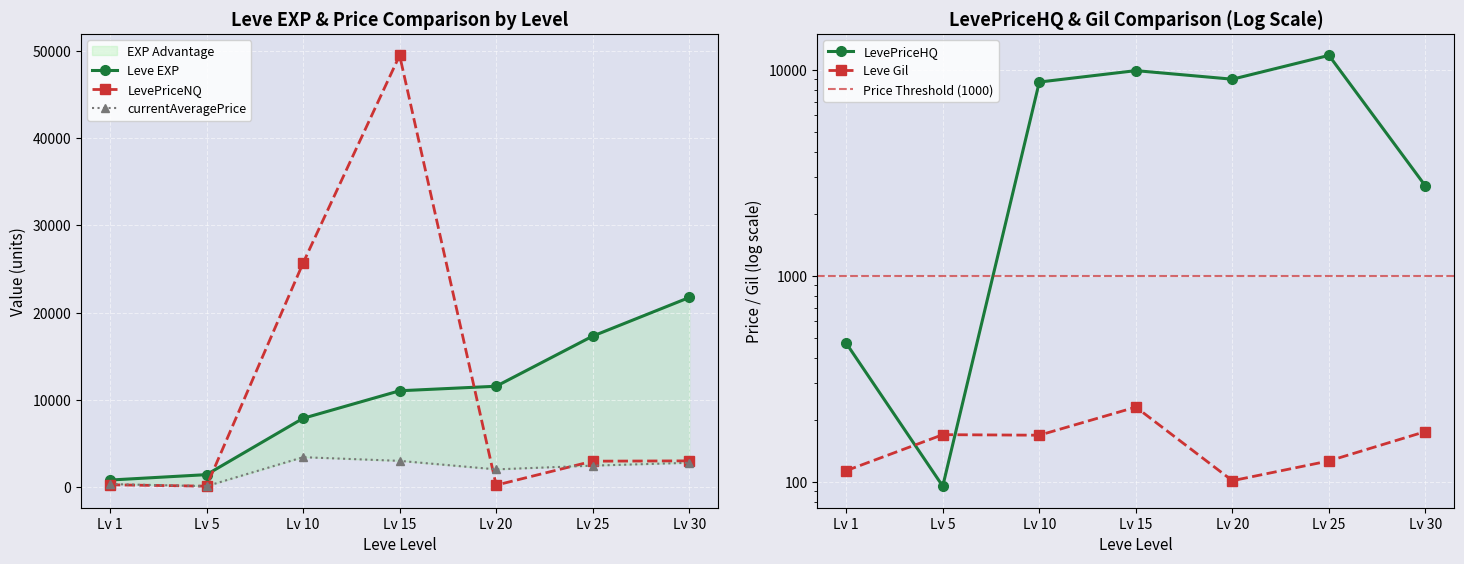

True or false: currentAveragePrice and LevePriceNQ intersect in this chart.

True